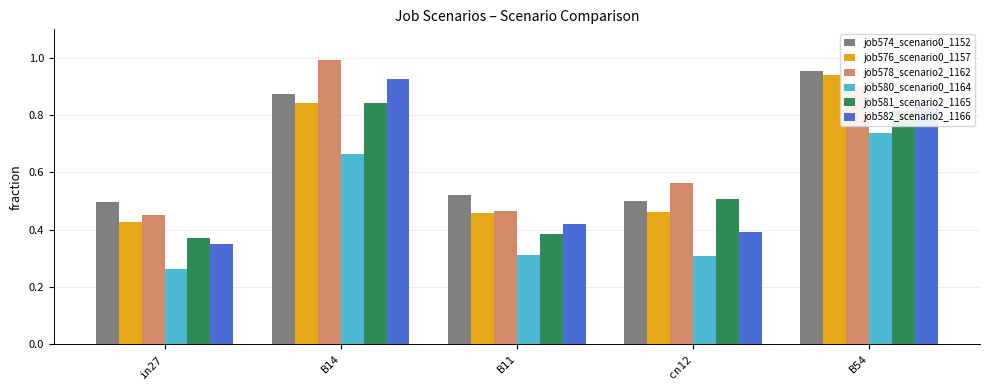

What are all the series names shown in the legend?

job574_scenario0_1152, job576_scenario0_1157, job578_scenario2_1162, job580_scenario0_1164, job581_scenario2_1165, job582_scenario2_1166